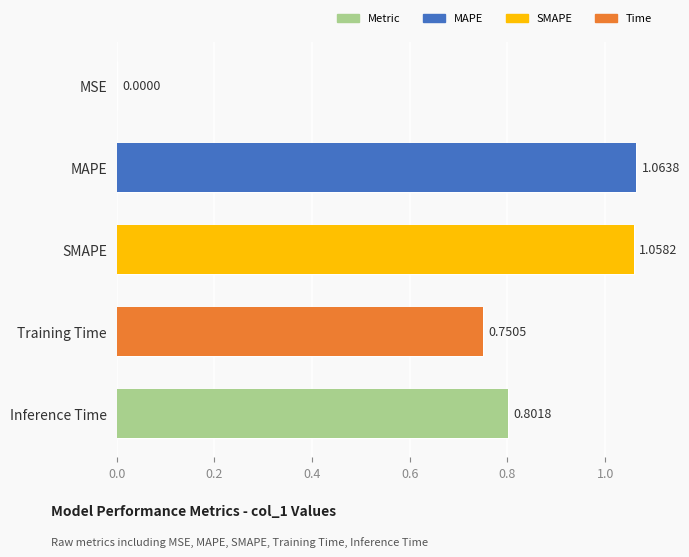

What position from the right is Training Time?

2